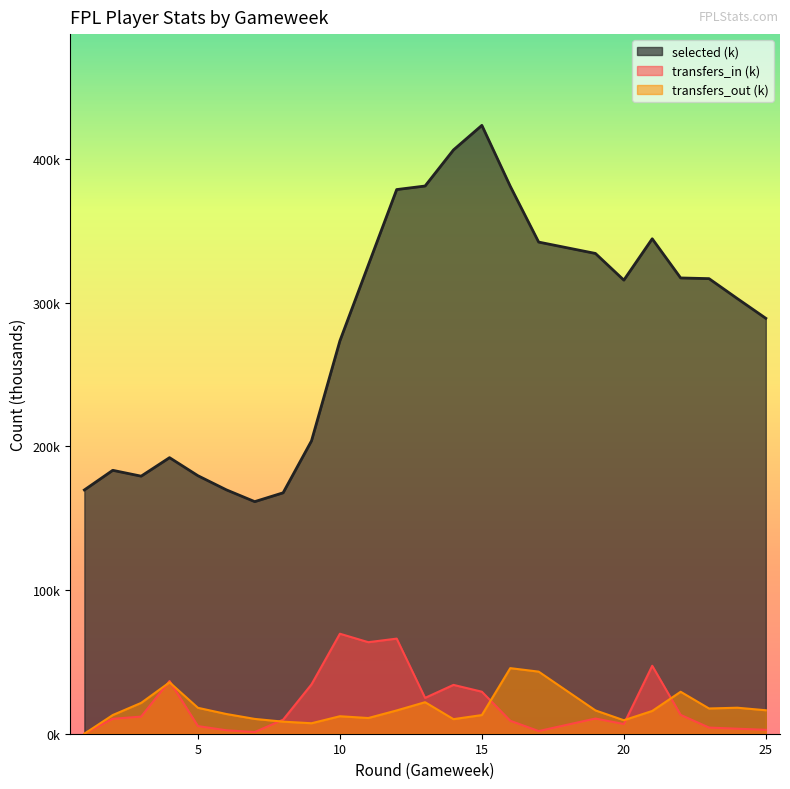

Where is the first local minimum for transfers_in?

7